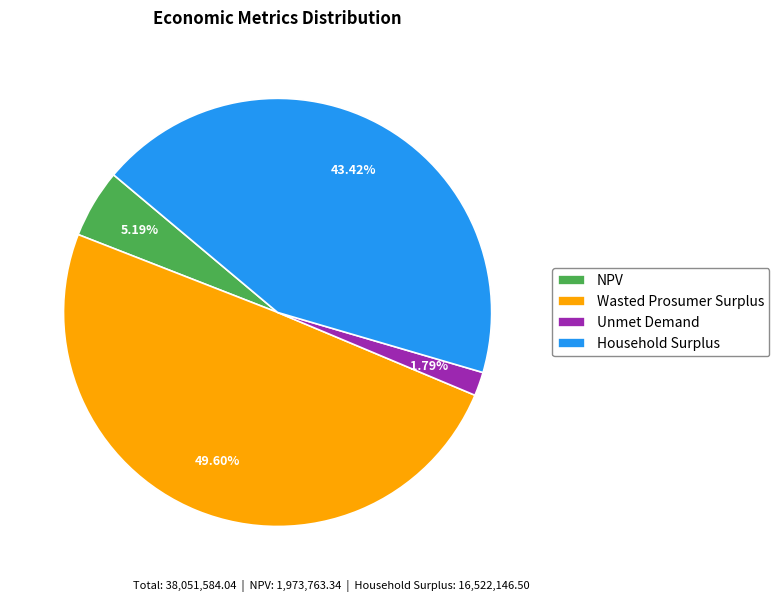

Does NPV account for over 50% of the chart?

No